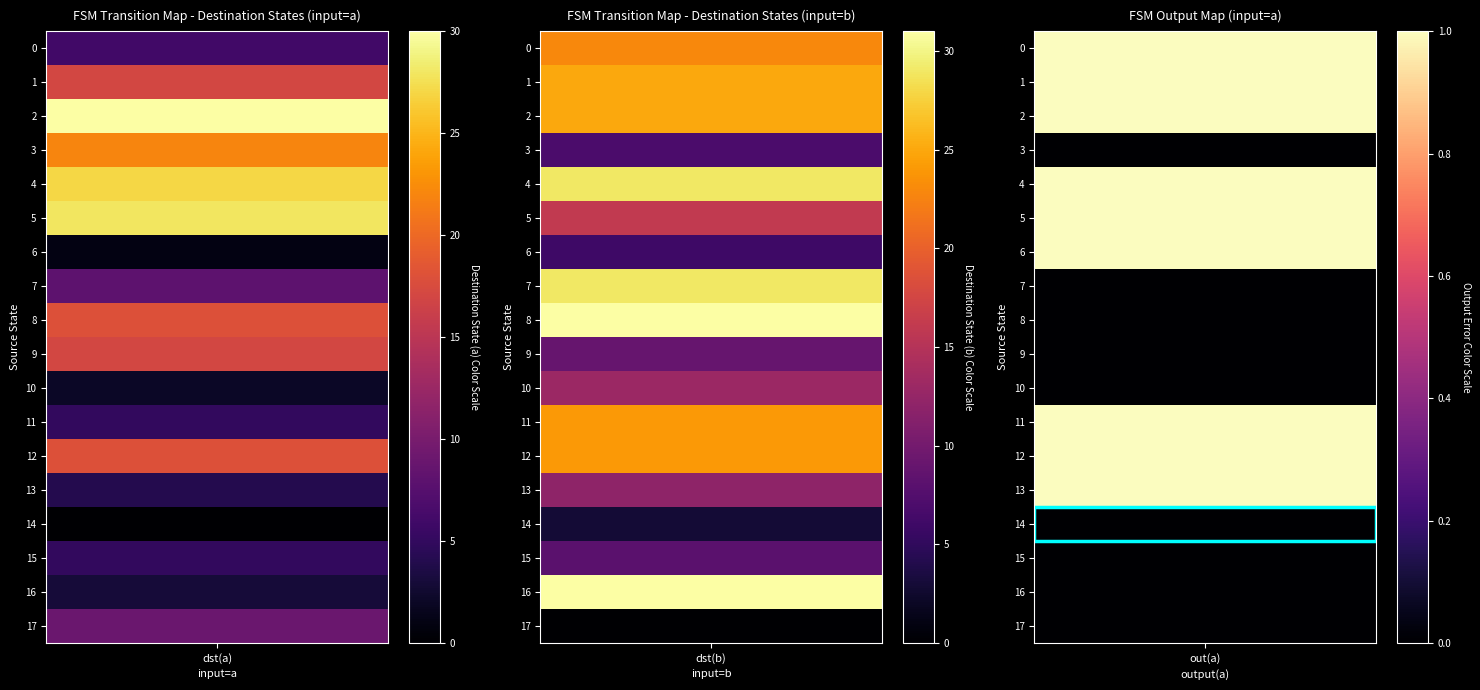

What is the difference between the source_state->destination_state (input=a) values at 14 and 17?

9